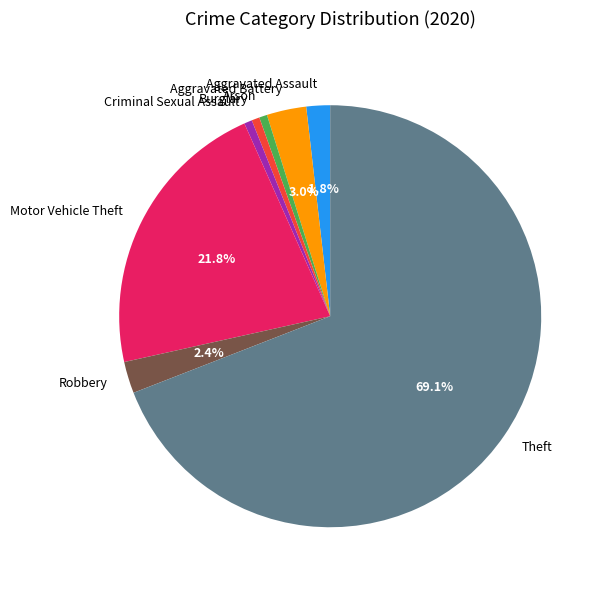

What percentage is the Motor Vehicle Theft slice, to the nearest percent?

22%